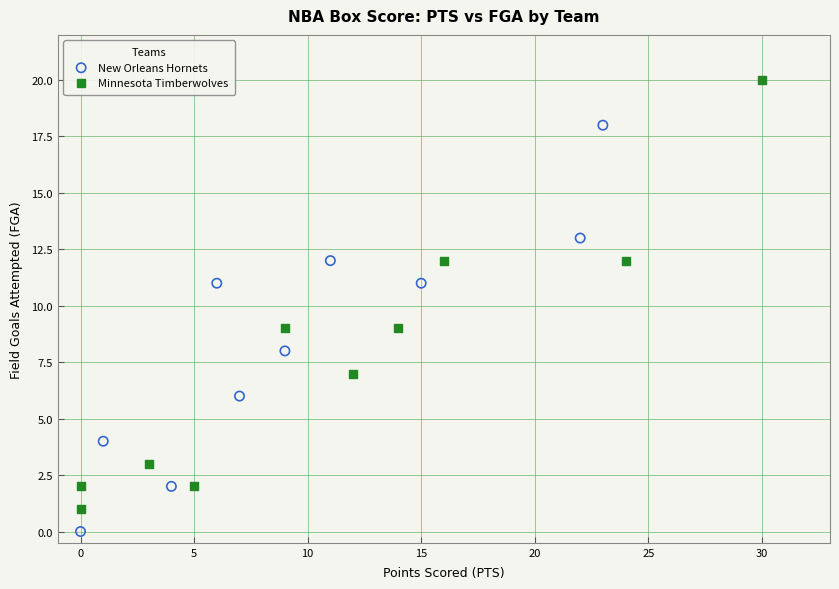

Which series reaches the minimum Y coordinate?

New Orleans Hornets